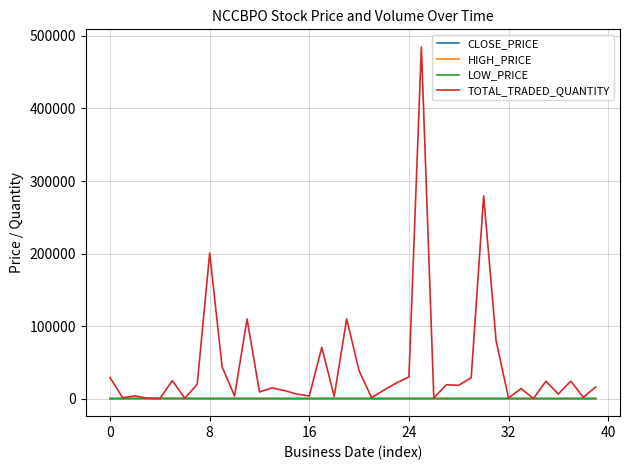

How many distinct data groups are displayed?

4